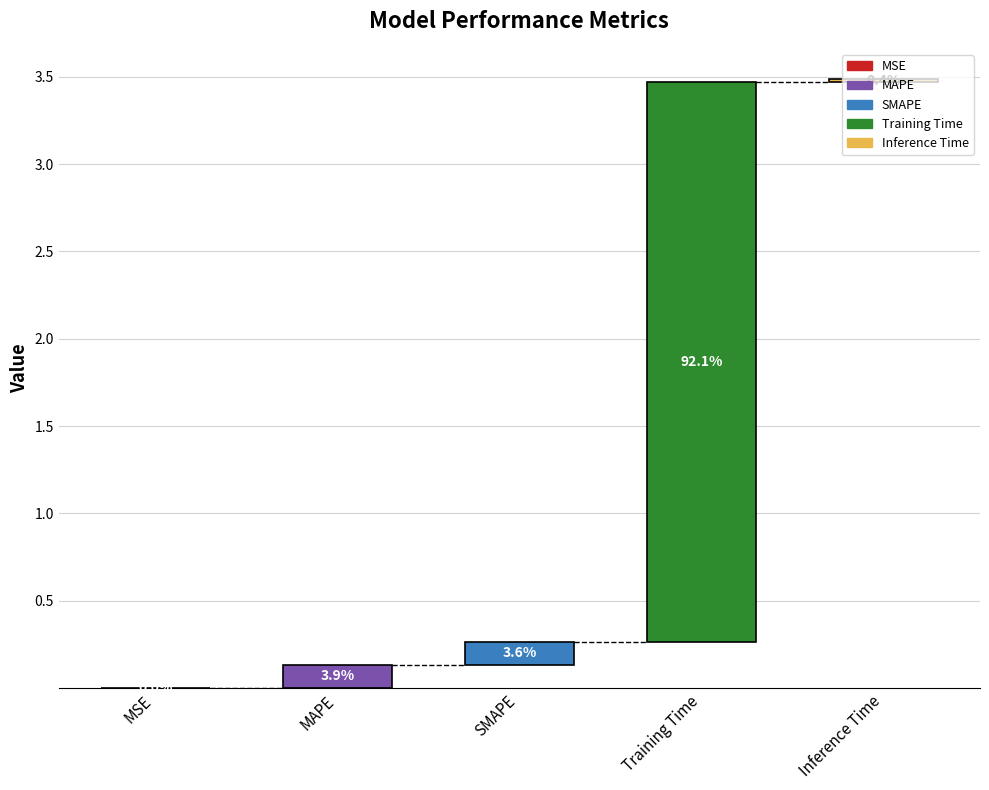

Reading left to right, list all the values displayed in this chart.

0.0	0.1	0.1	3.2	0.0